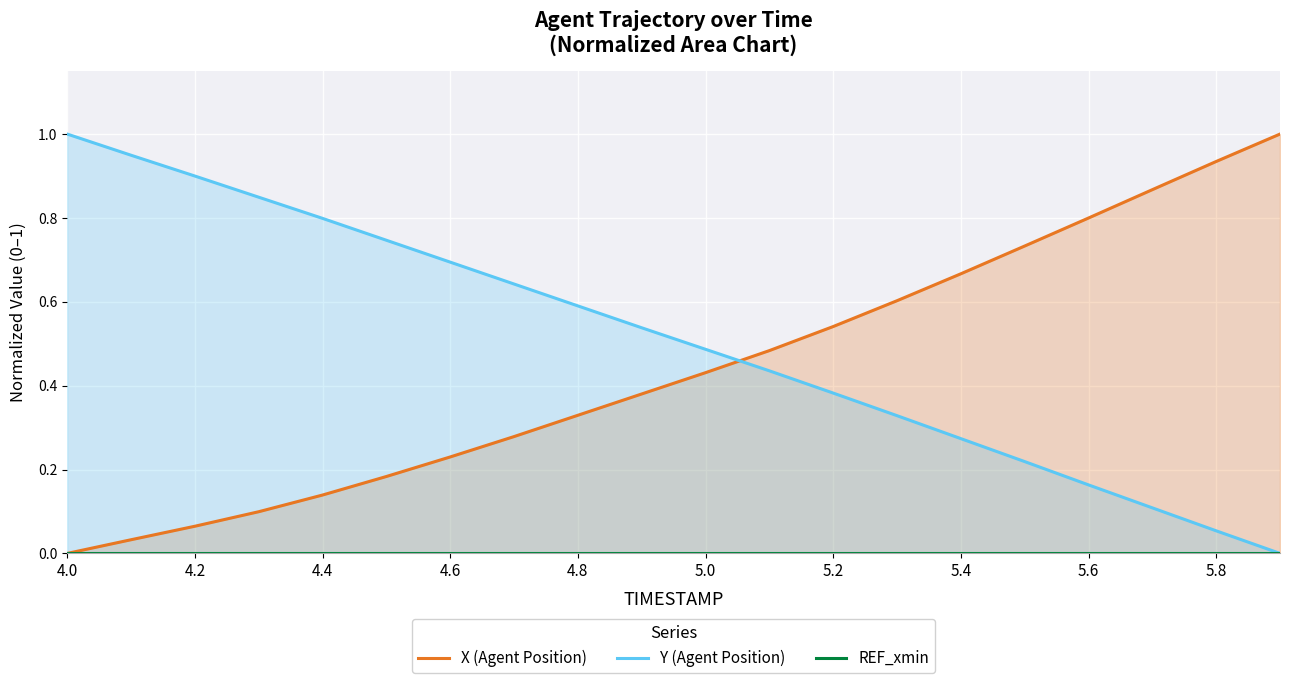

What are all the series names shown in the legend?

X (Agent Position), Y (Agent Position), REF_xmin